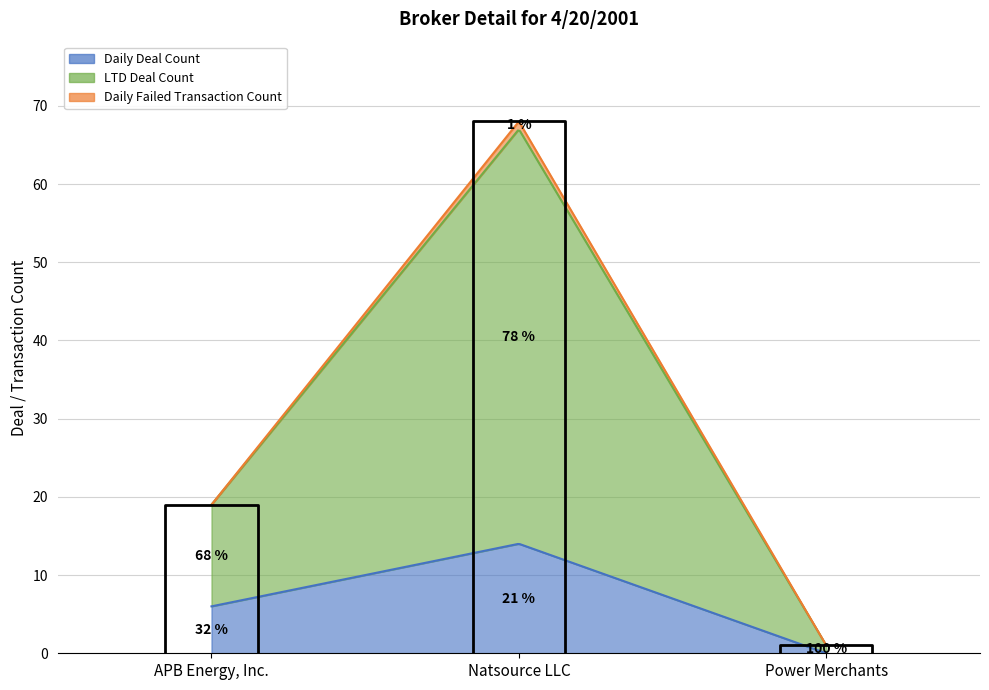

What are all the series names shown in the legend?

Daily Deal Count, LTD Deal Count, Daily Failed Transaction Count